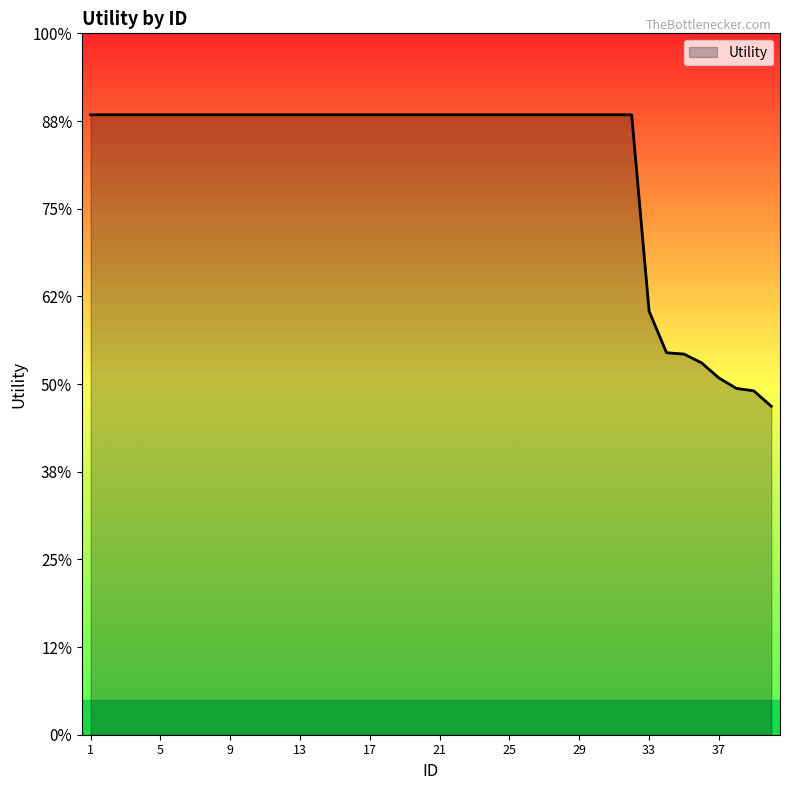

Does the chart display data point markers on the line(s)?

No